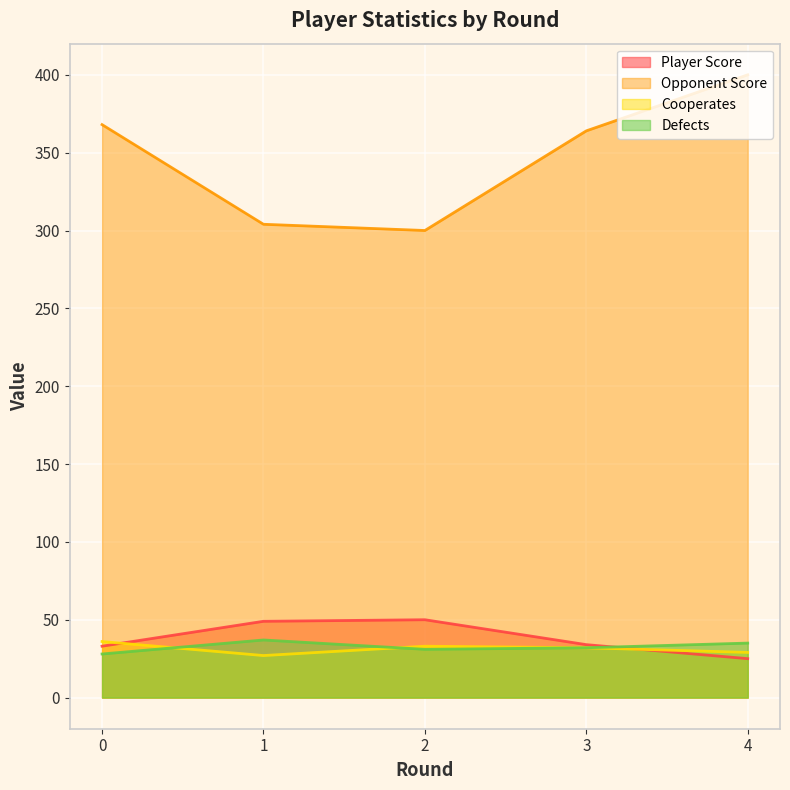

Is it true that Defects equals 35 at 4?

True